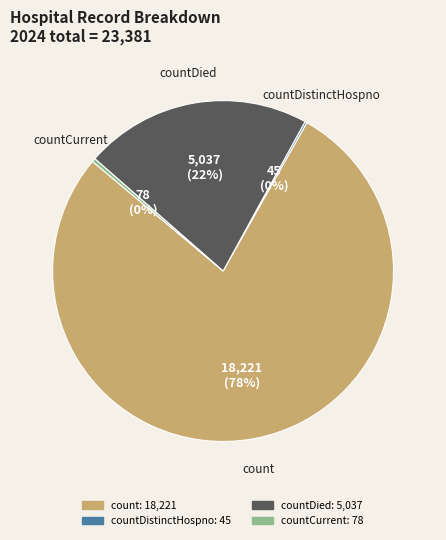

Is there a majority slice in this chart?

Yes